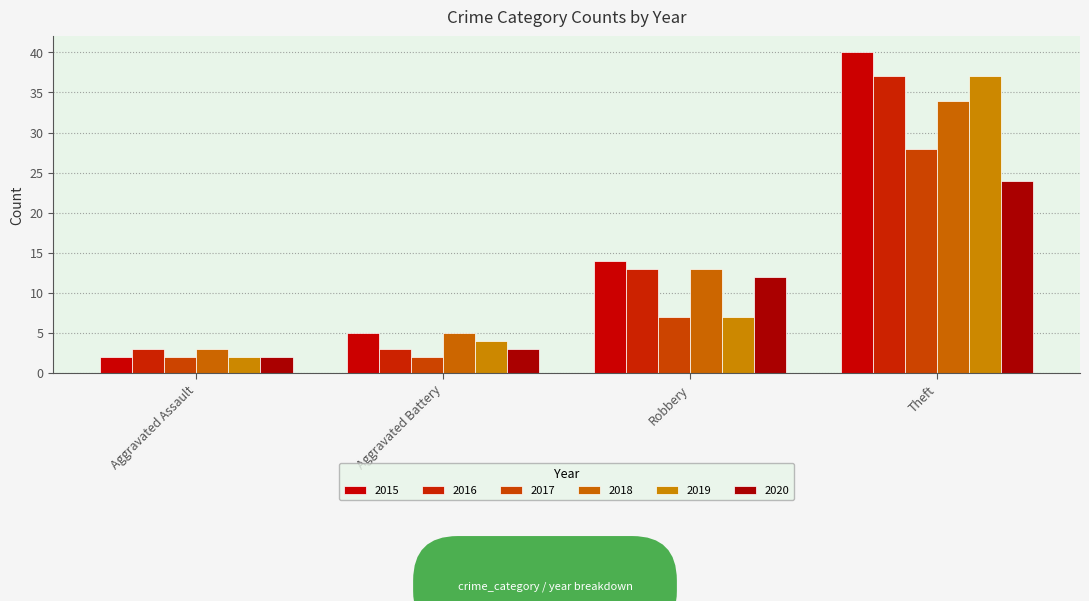

What is the highest value of the 2015 series?

40